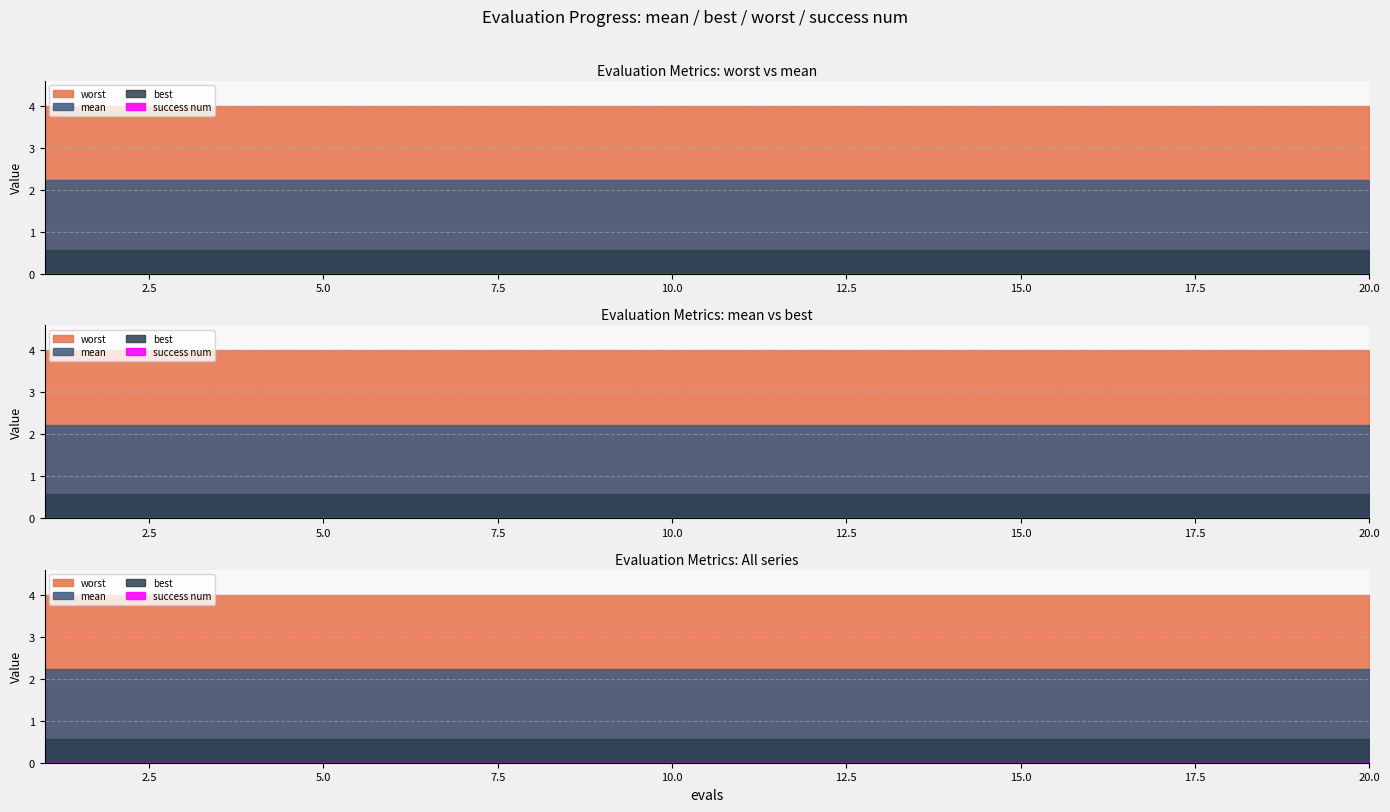

True or false: best and success num intersect in this chart.

False